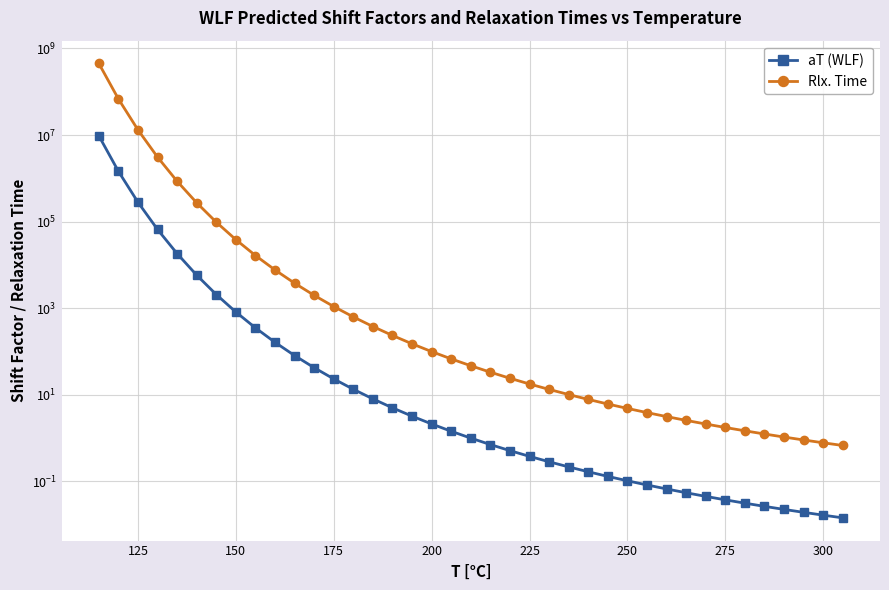

What is the difference between the highest and lowest values at 225?

17.4